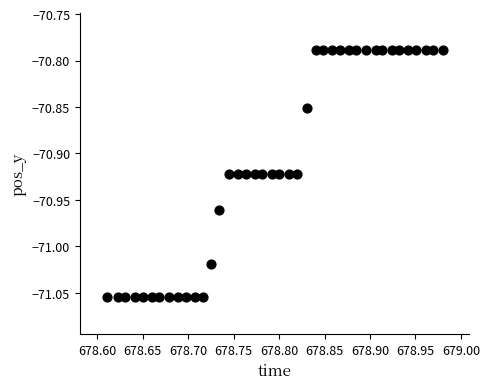

What is the range of X values (max minus min)?

0.4